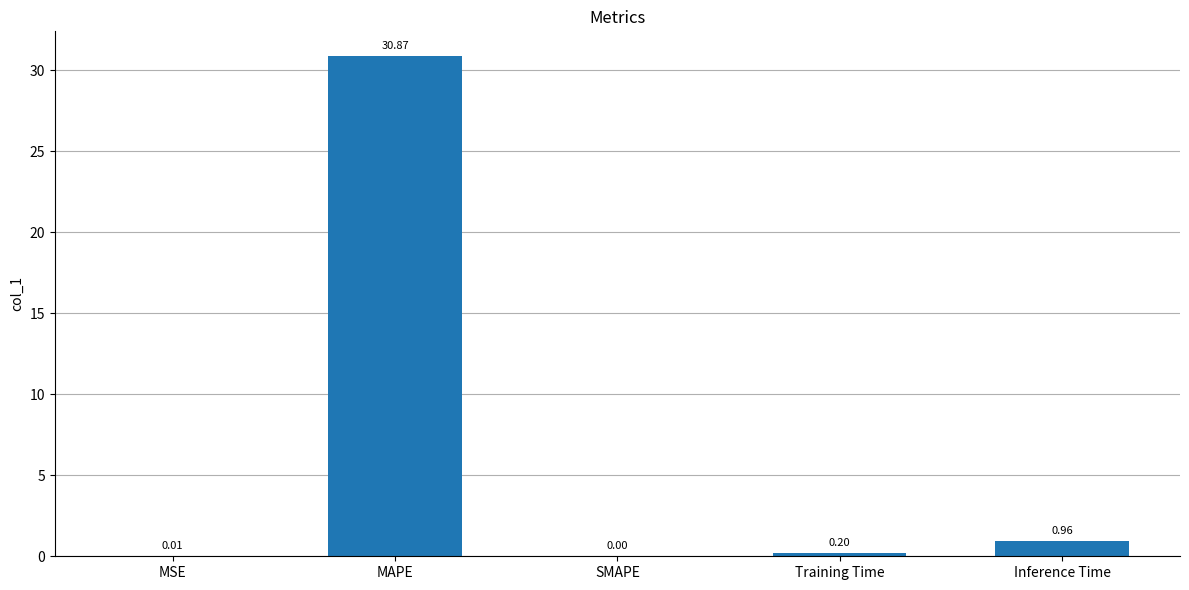

What is the greatest value displayed?

30.9